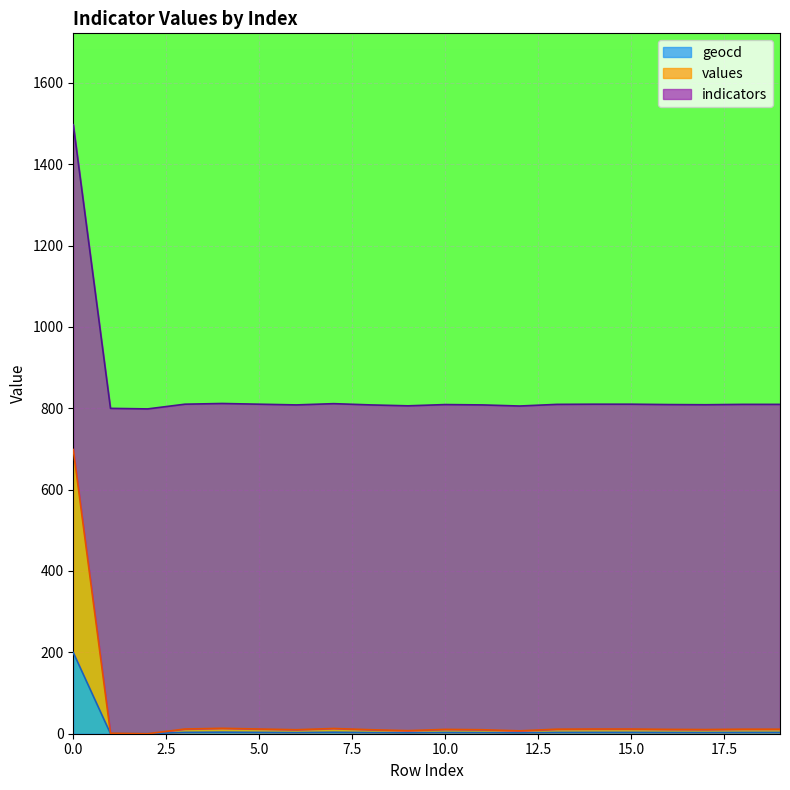

True or false: geocd and values cross at least once.

False